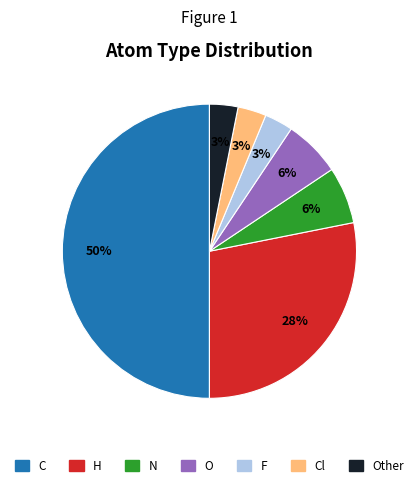

To the nearest percent, what percentage of the pie is Other?

3%